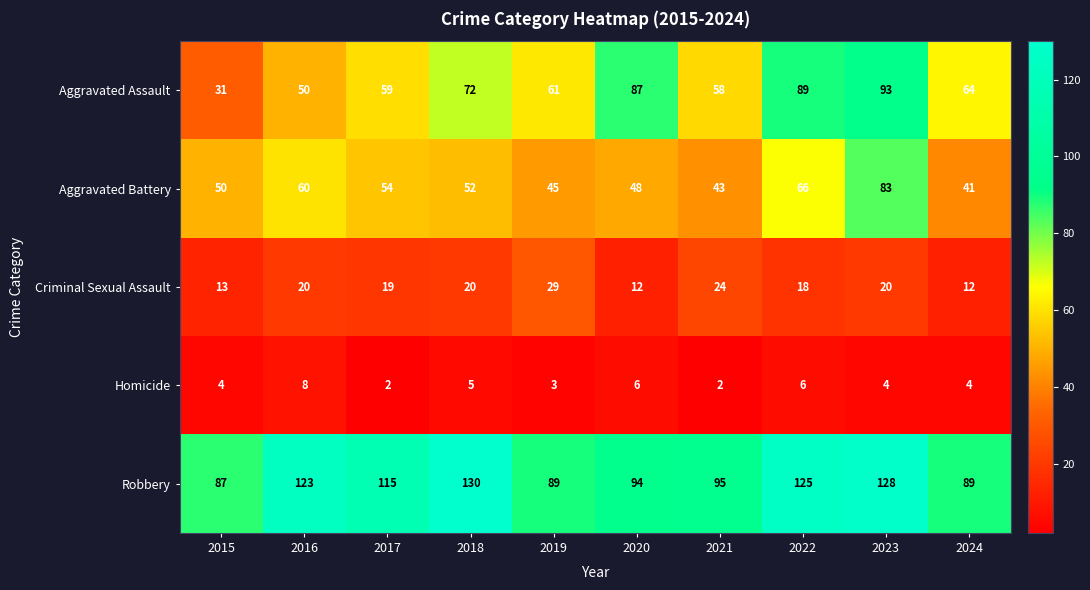

What is the difference between the second highest and second lowest values in the Criminal Sexual Assault series?

12